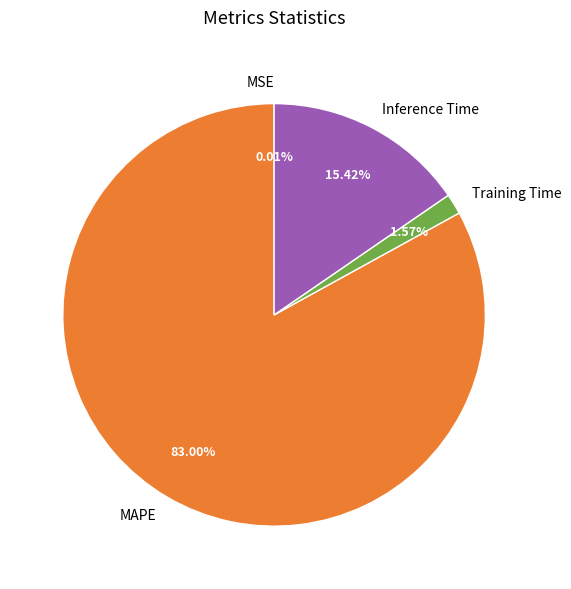

What is the largest slice in the pie chart?

MAPE